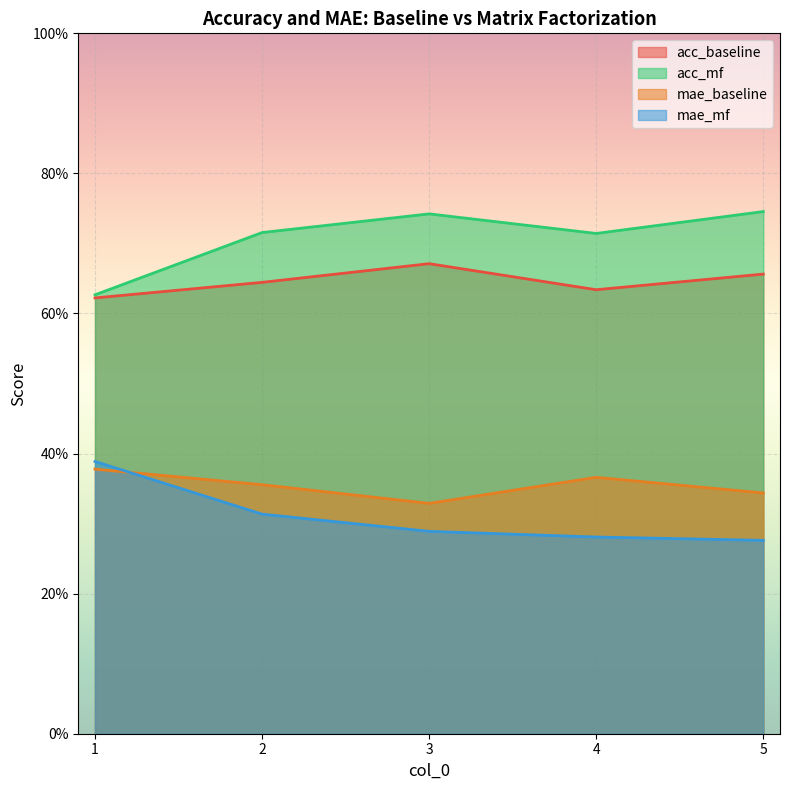

Rank the categories by mae_mf value from lowest to highest.

5, 4, 3, 2, 1